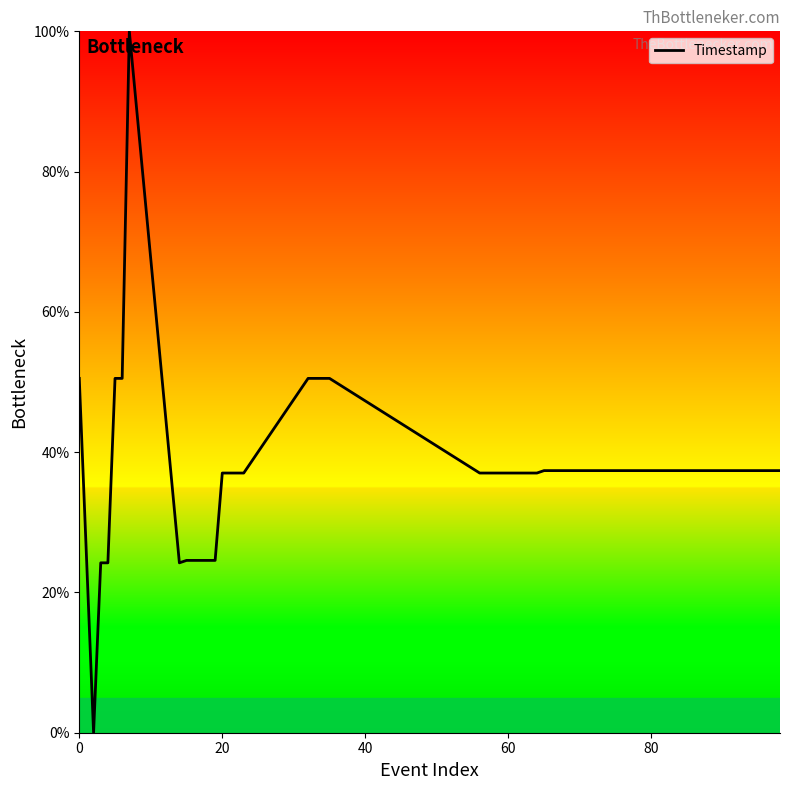

What is the maximum value shown in the chart?

100.0